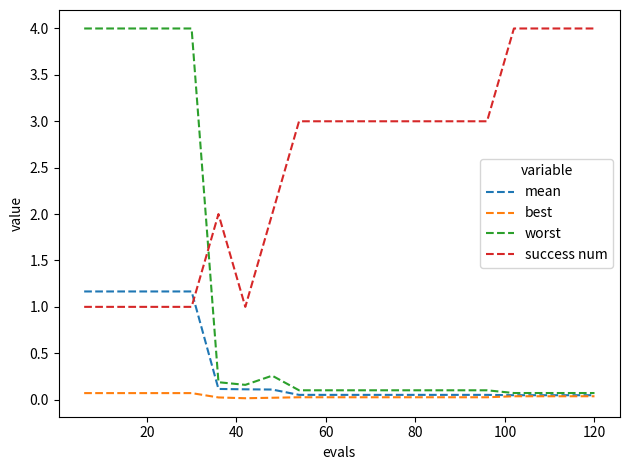

True or false: success num and best cross at least once.

False